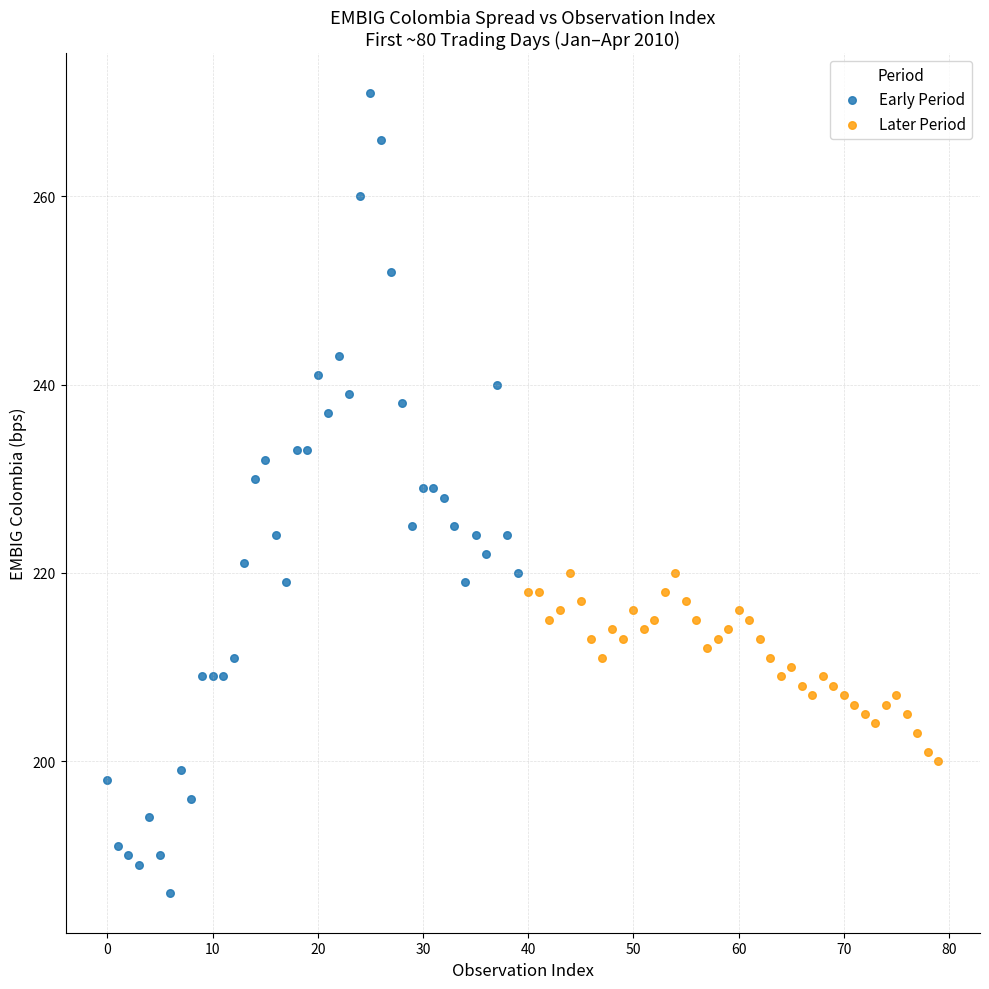

Which series has the largest Y range (max minus min)?

Early Period